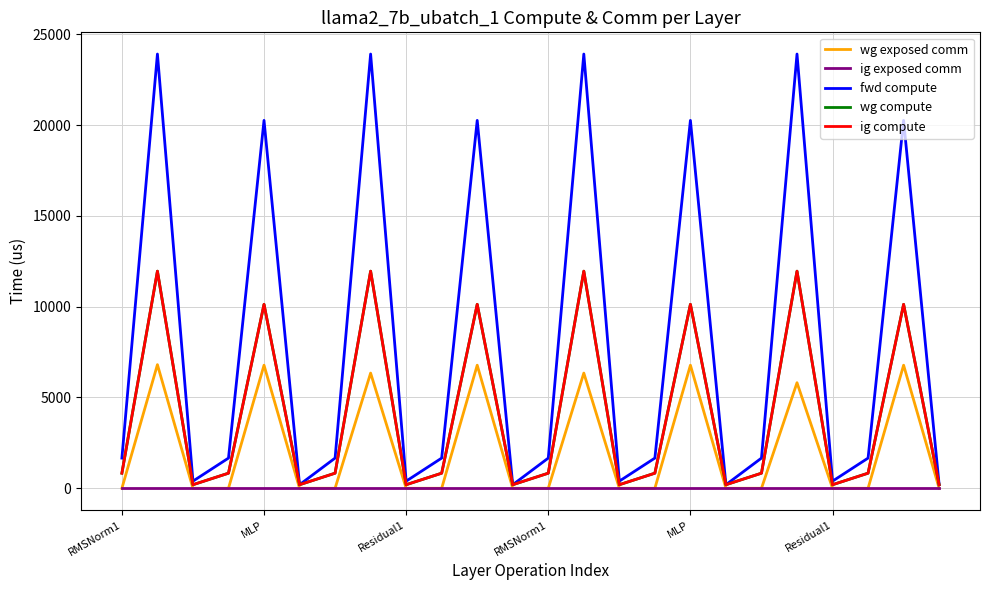

Does the chart display data point markers on the line(s)?

No